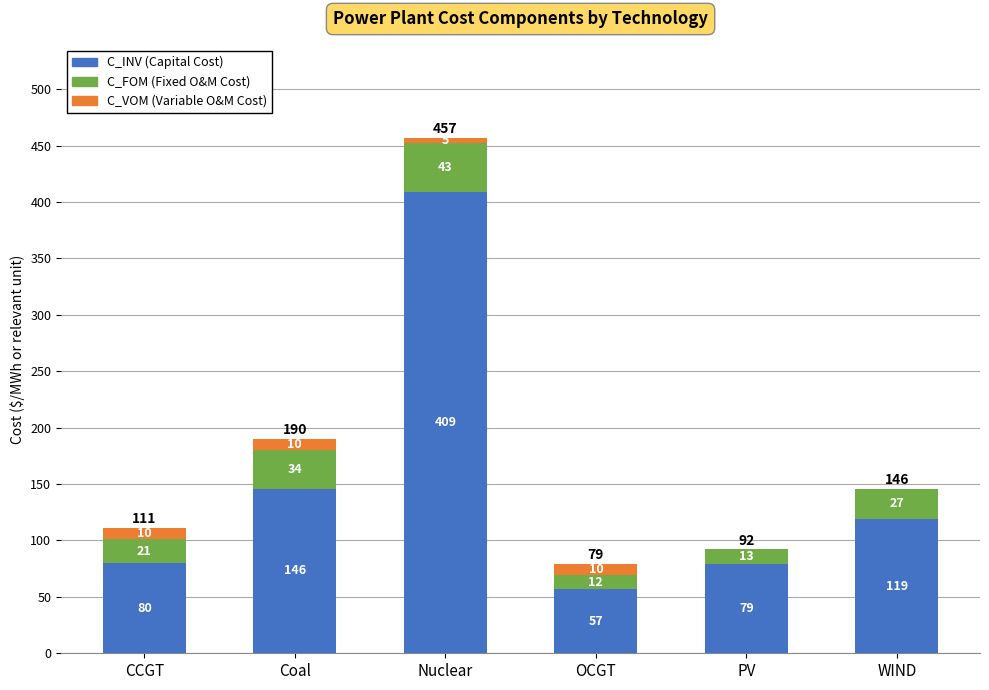

At which category is the sum across all series the highest?

Nuclear